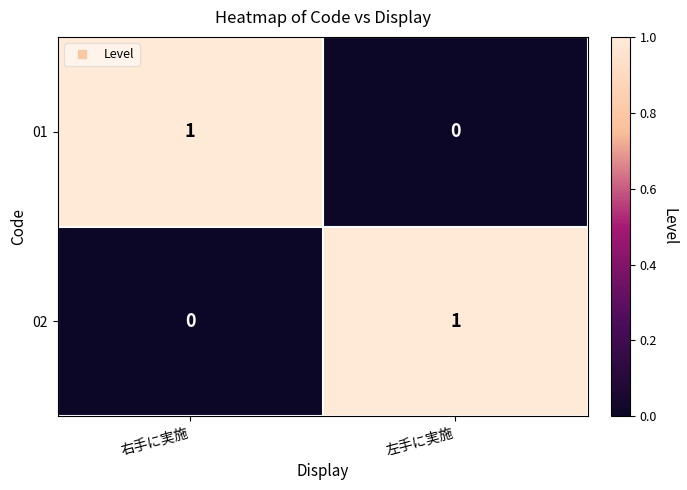

Rank the categories by 01 value from lowest to highest.

左手に実施, 右手に実施